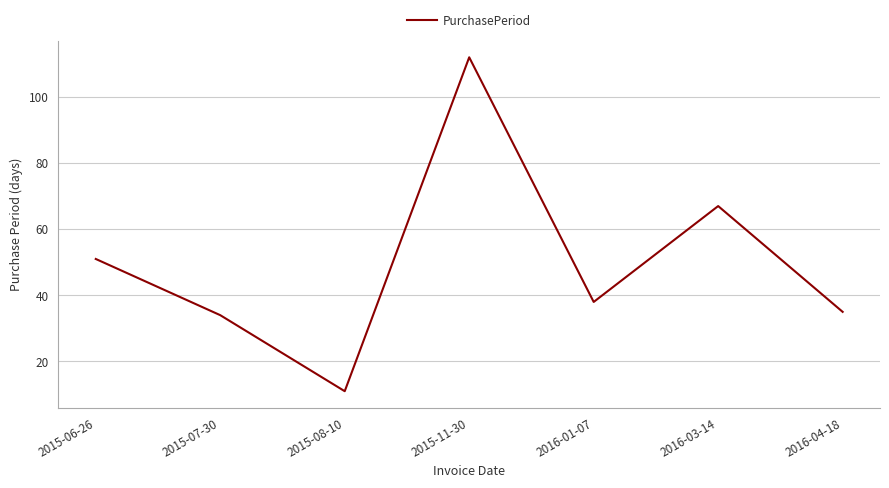

What position from the right is 2015-07-30?

6